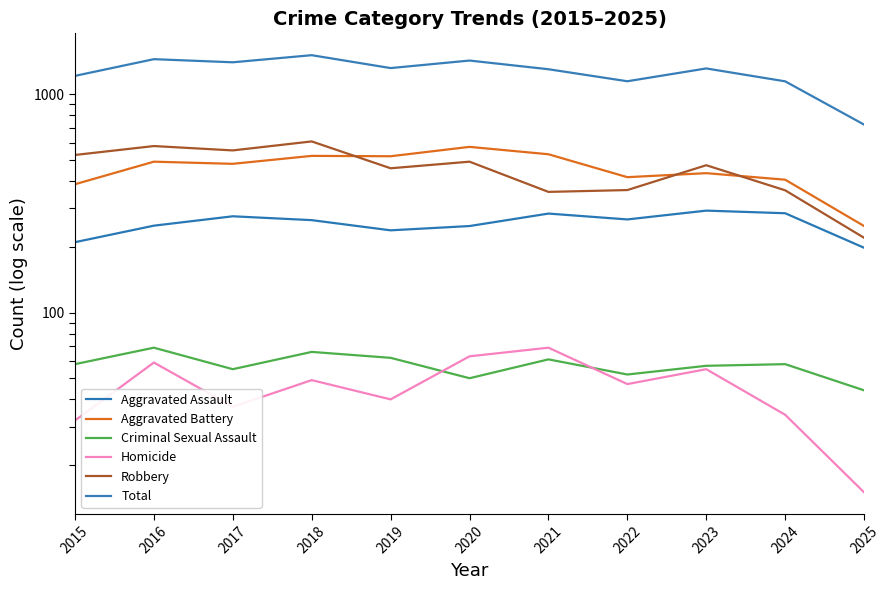

How many values in the Aggravated Assault series exceed 265?

5